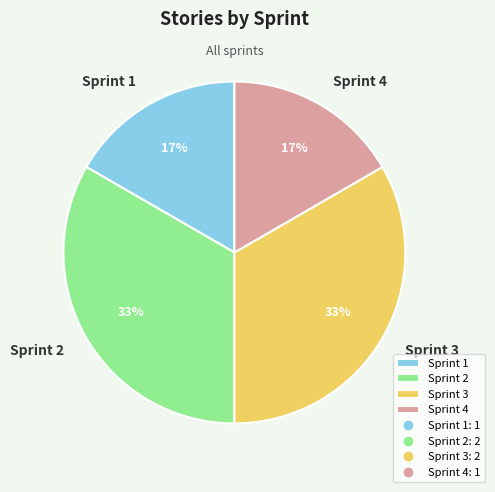

To the nearest percent, what is the combined percentage of Sprint 1 and Sprint 2?

50%